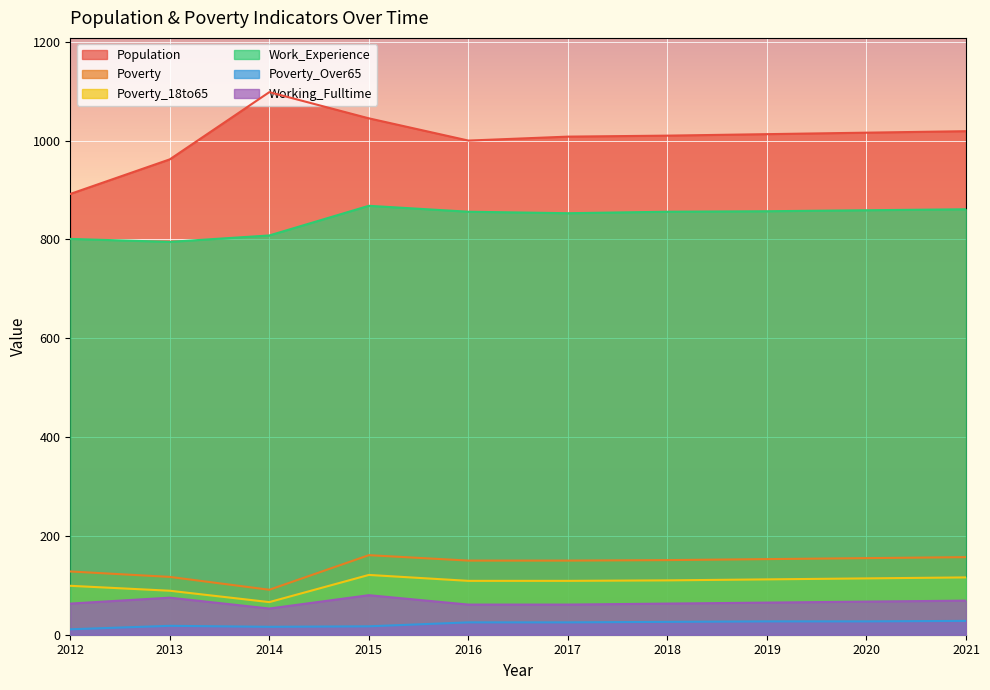

What is the minimum value shown in the chart?

11